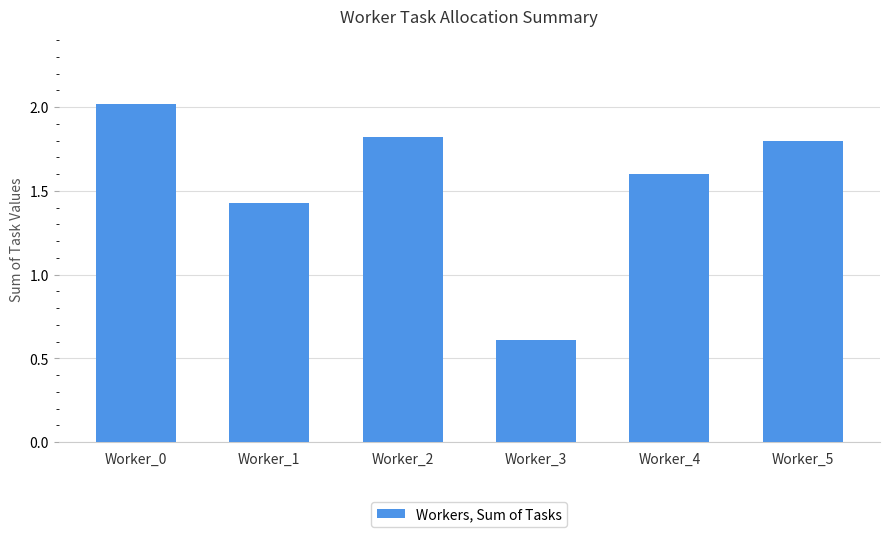

What is the difference between the second highest and minimum values?

1.2